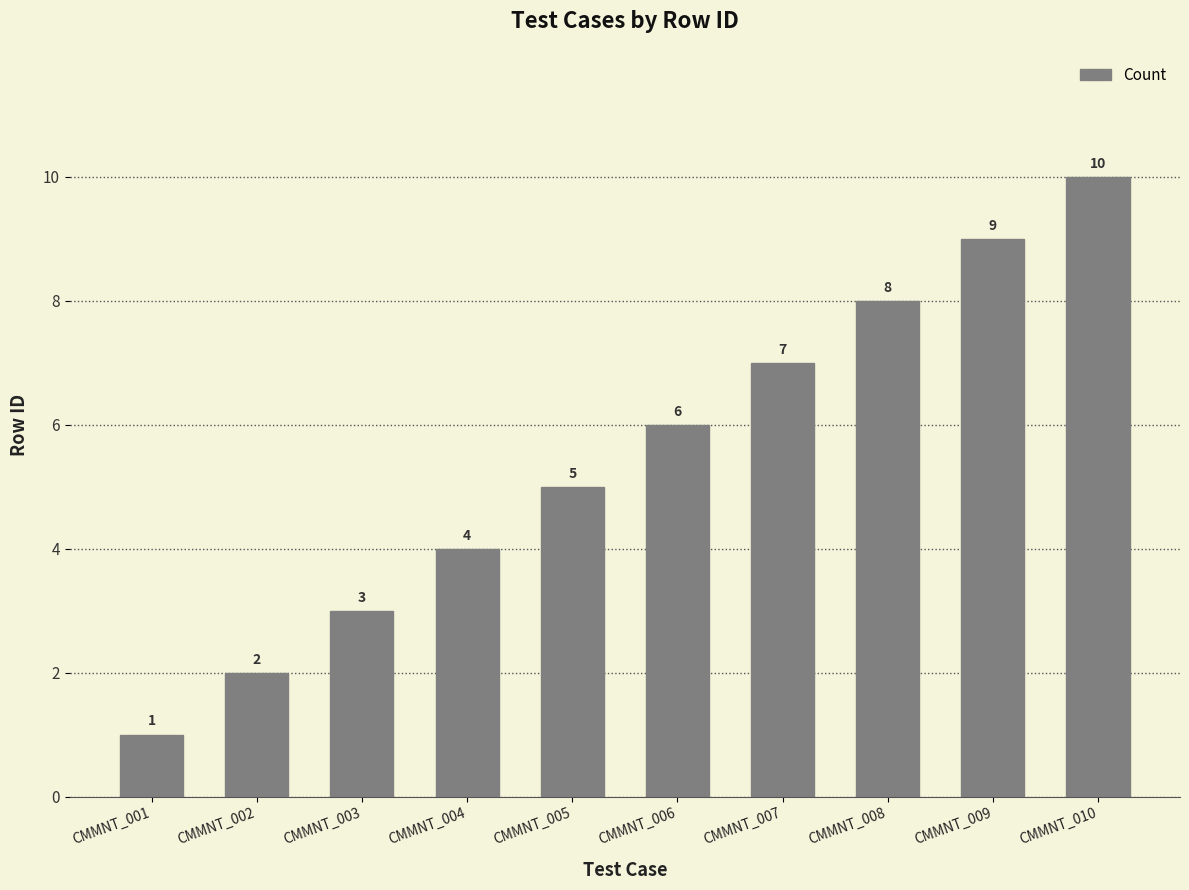

The chart shows a value of 9 at CMMNT_009. True or false?

True